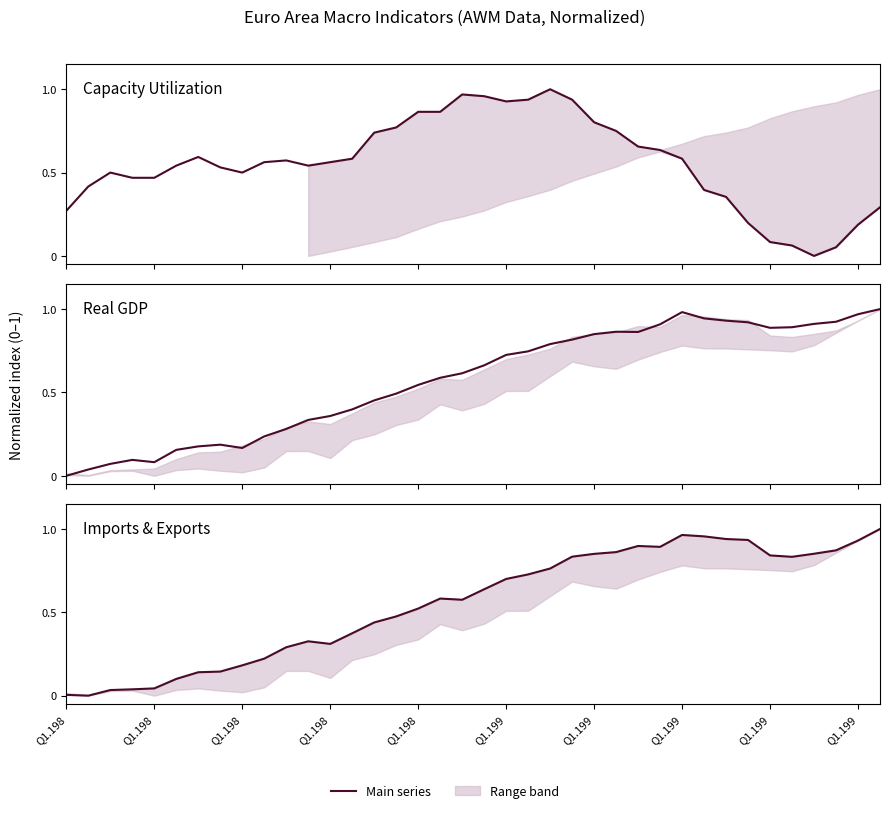

At which category is the sum across all series the highest?

23